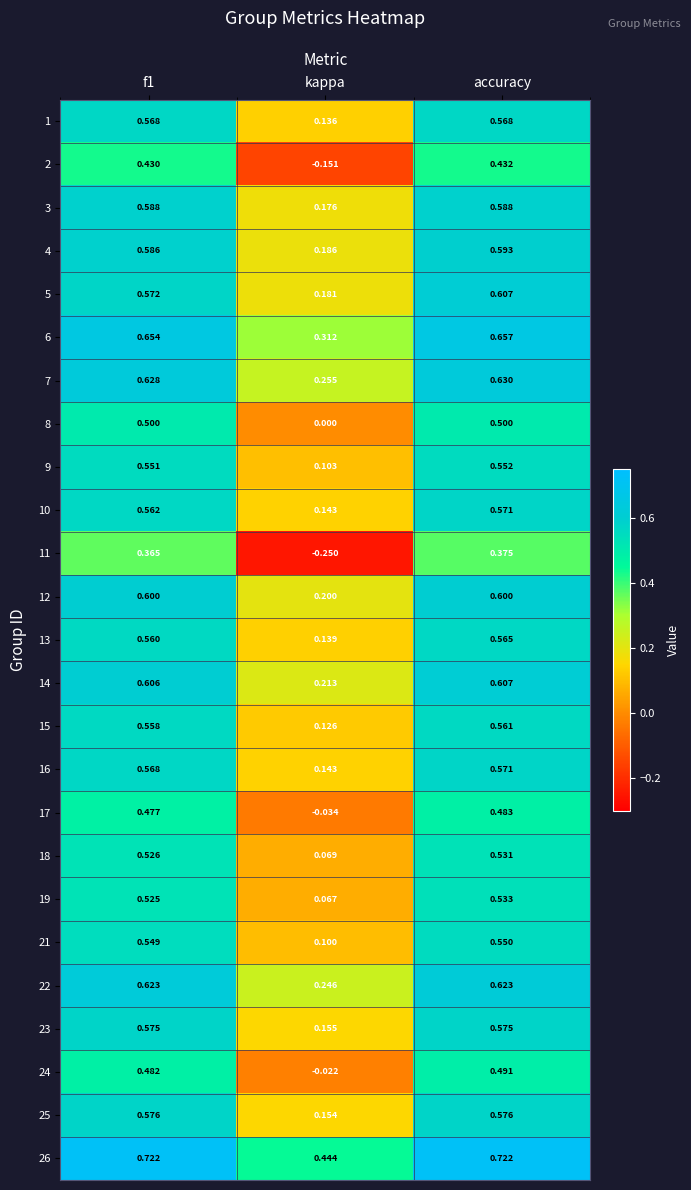

Where is 21 nearest to the value 0?

kappa